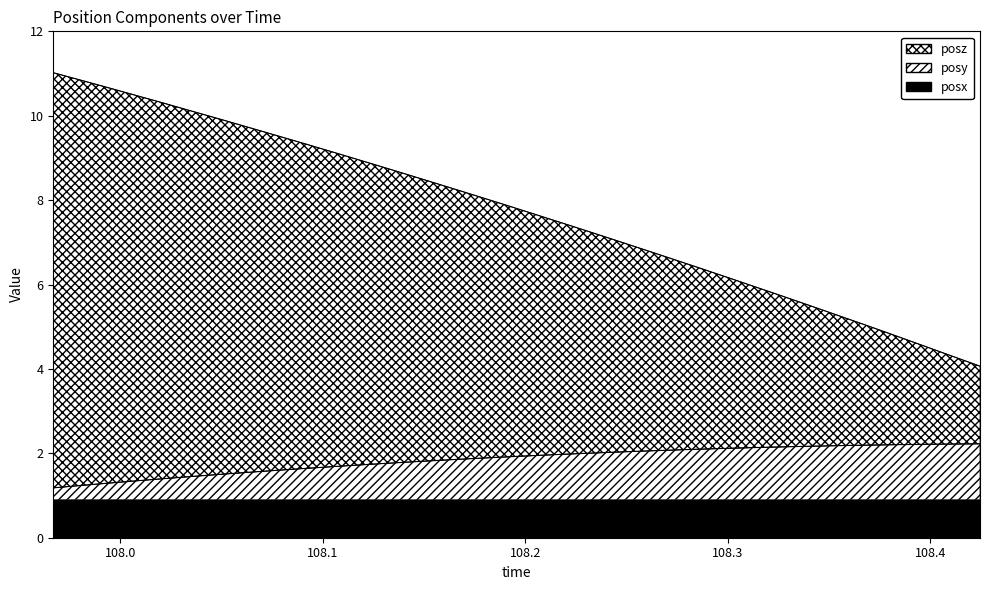

How many categories are shown in the chart?

34